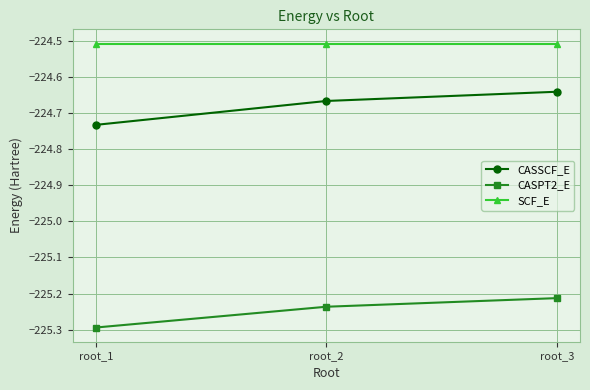

True or false: CASPT2_E has a value of -366.2 at root_1.

False